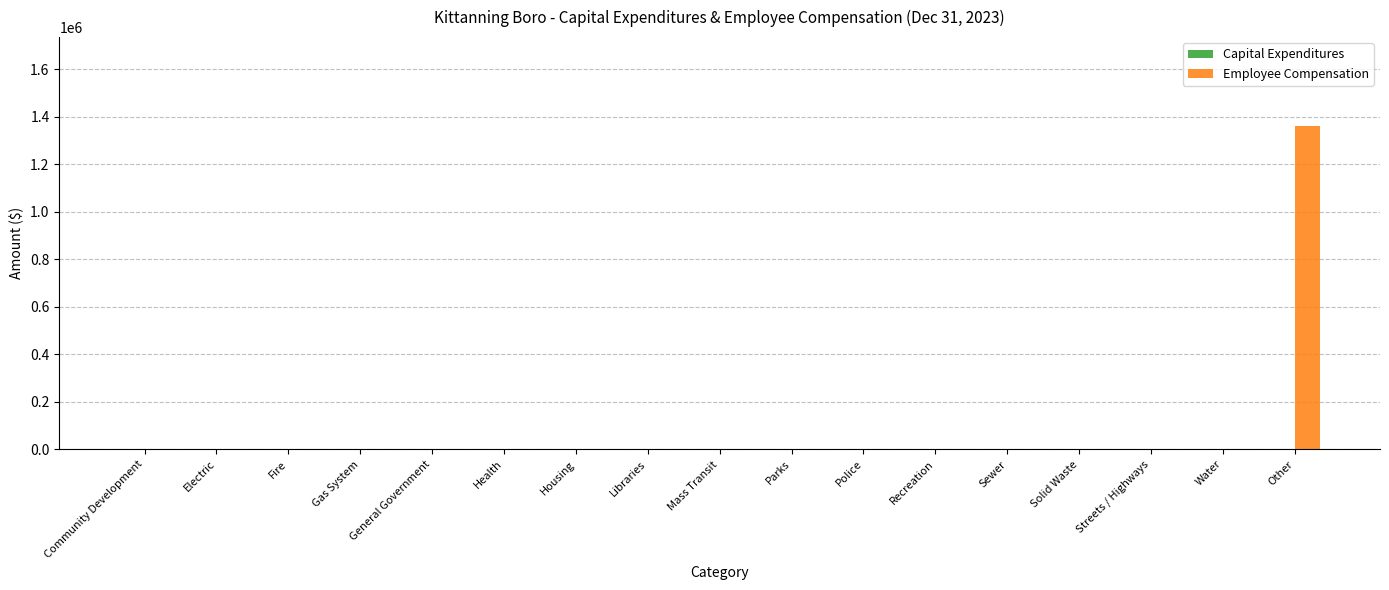

What is the change in value from General Government to Other?

+1362834